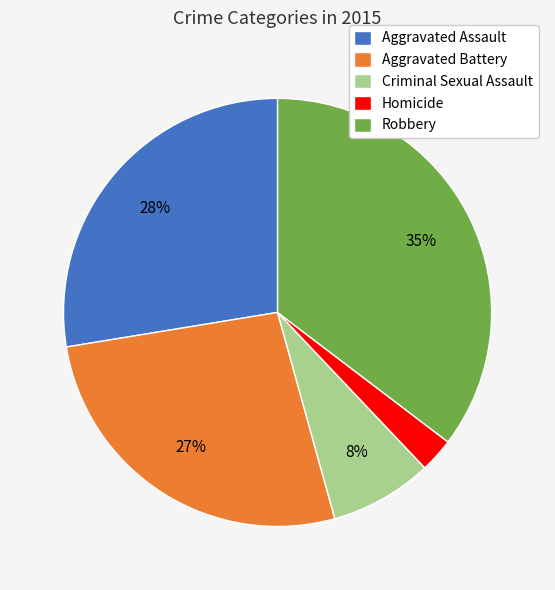

Count the number of slices in the pie.

5